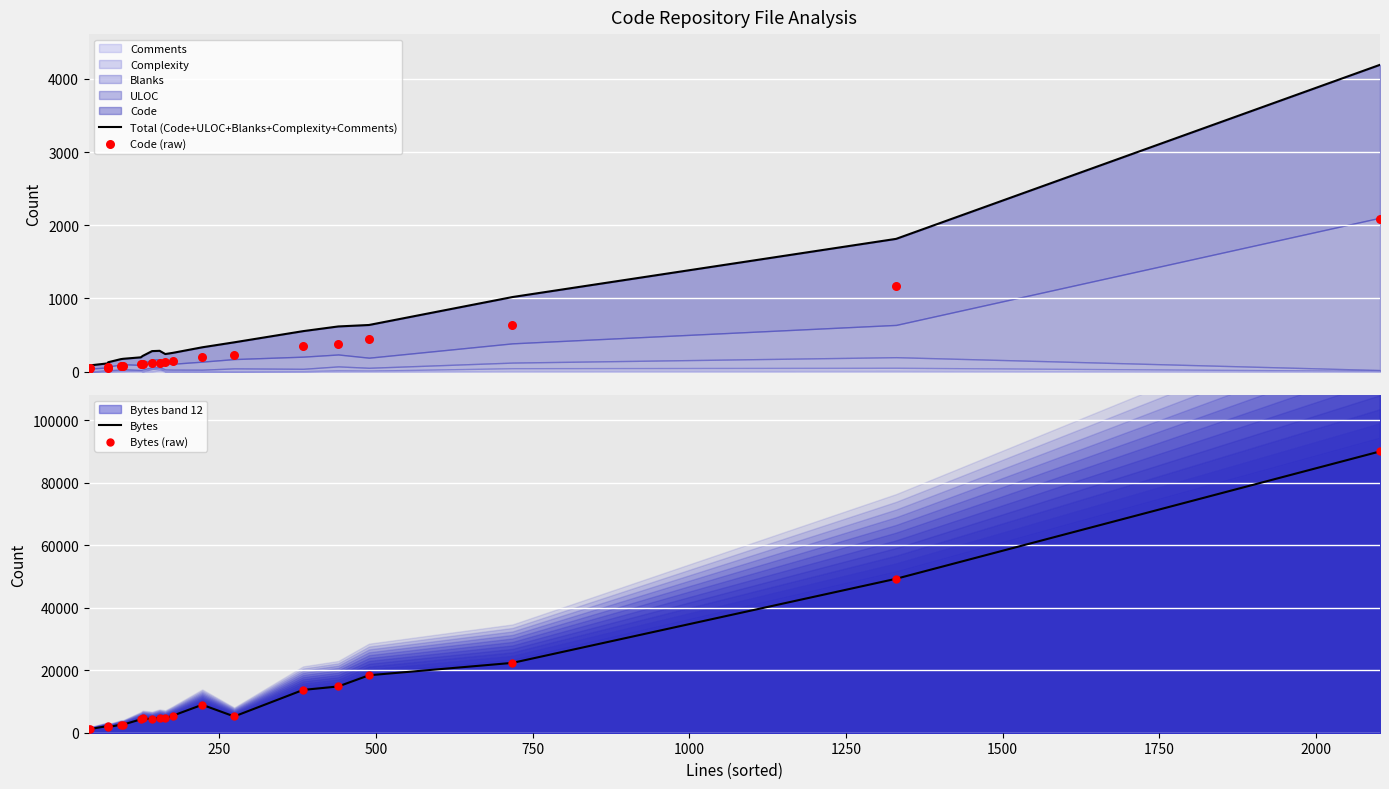

Which series has the largest total across all categories?

Bytes